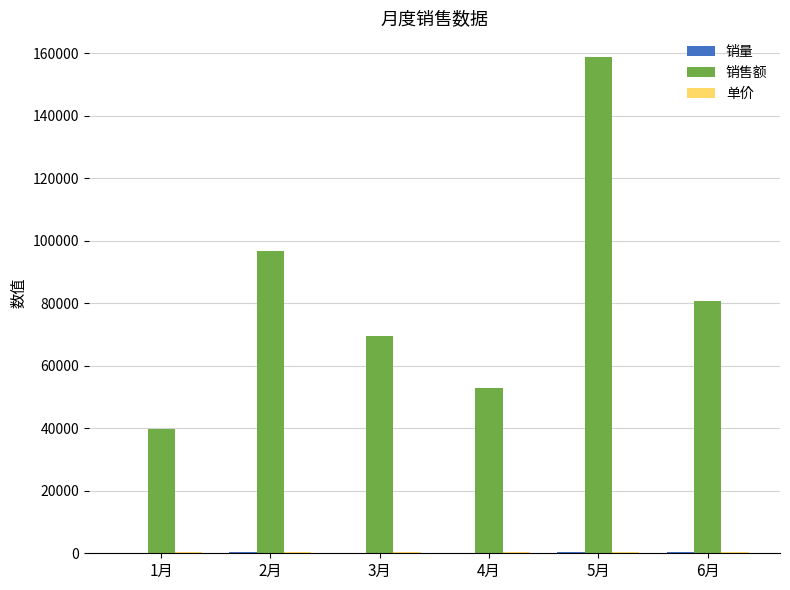

Between 3月 and 5月, which series saw the biggest shift?

销售额